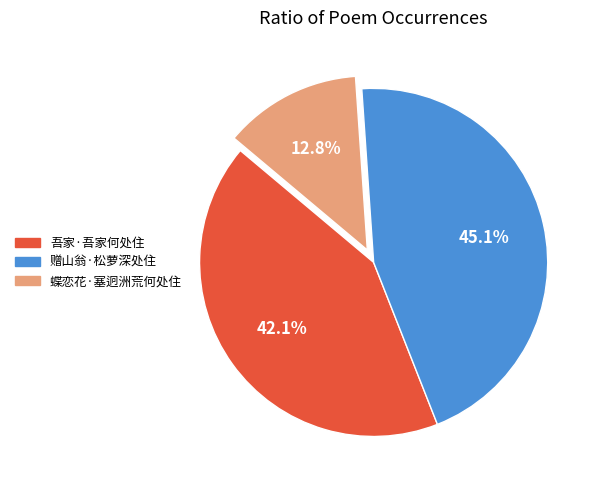

To the nearest percent, what is the average slice percentage?

33%